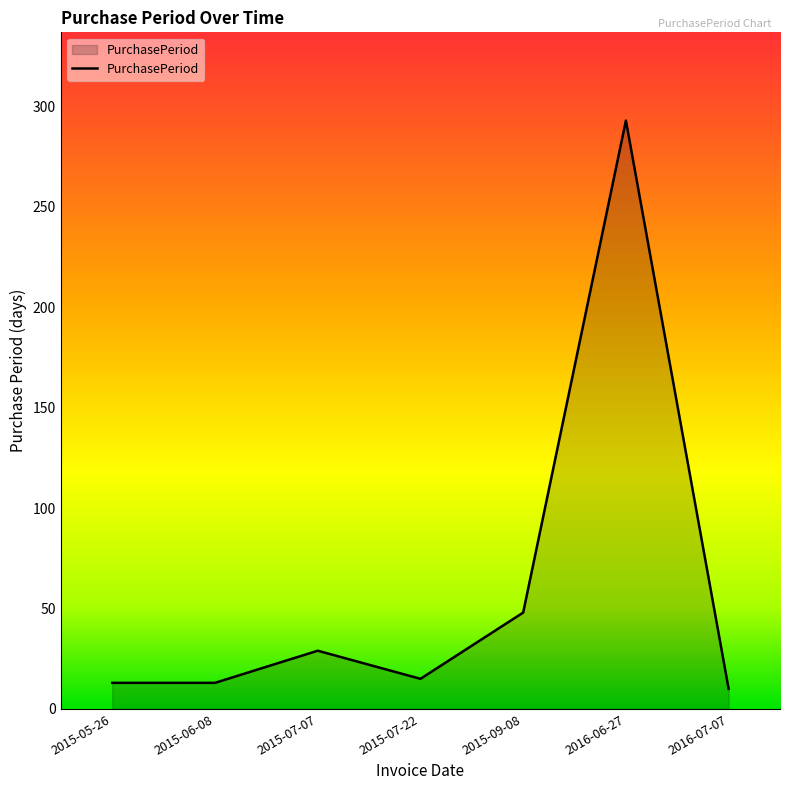

The chart shows a value of 29 at 2015-07-07. True or false?

True